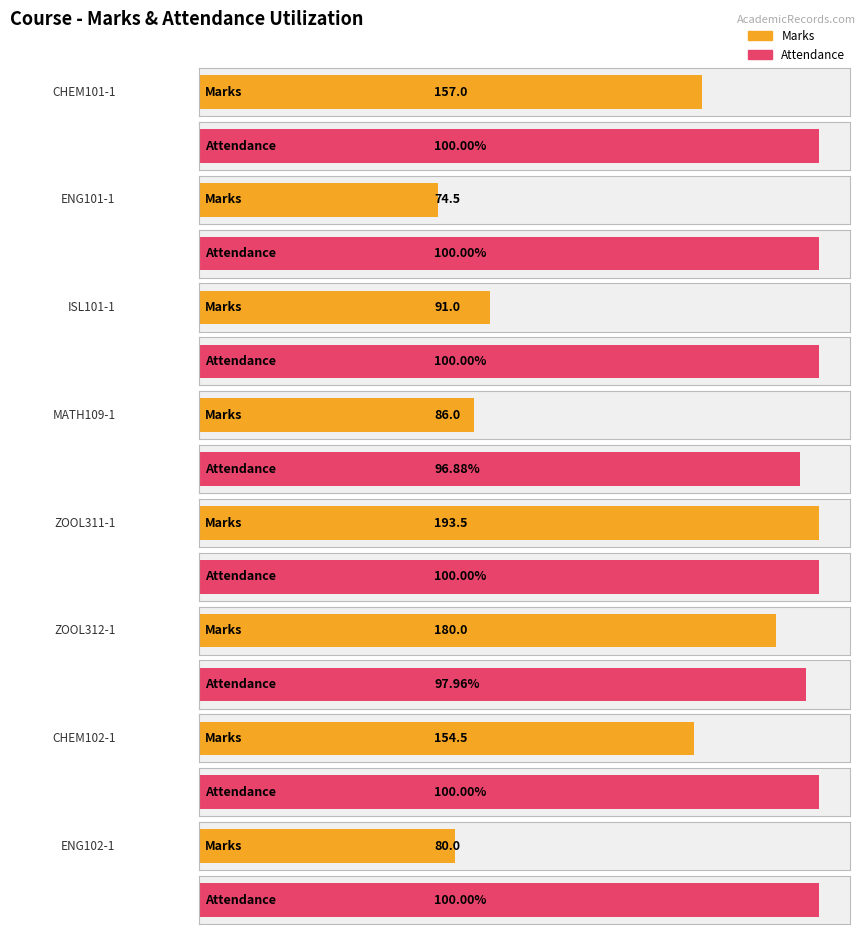

At which label does Attendance reach its peak?

CHEM101-1